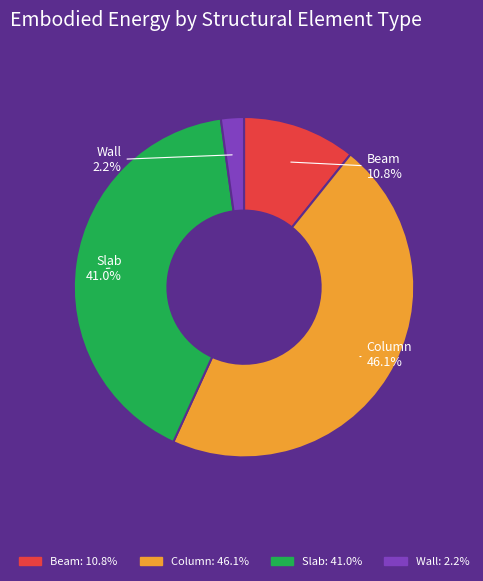

What percentage is the Wall slice, to the nearest percent?

2%